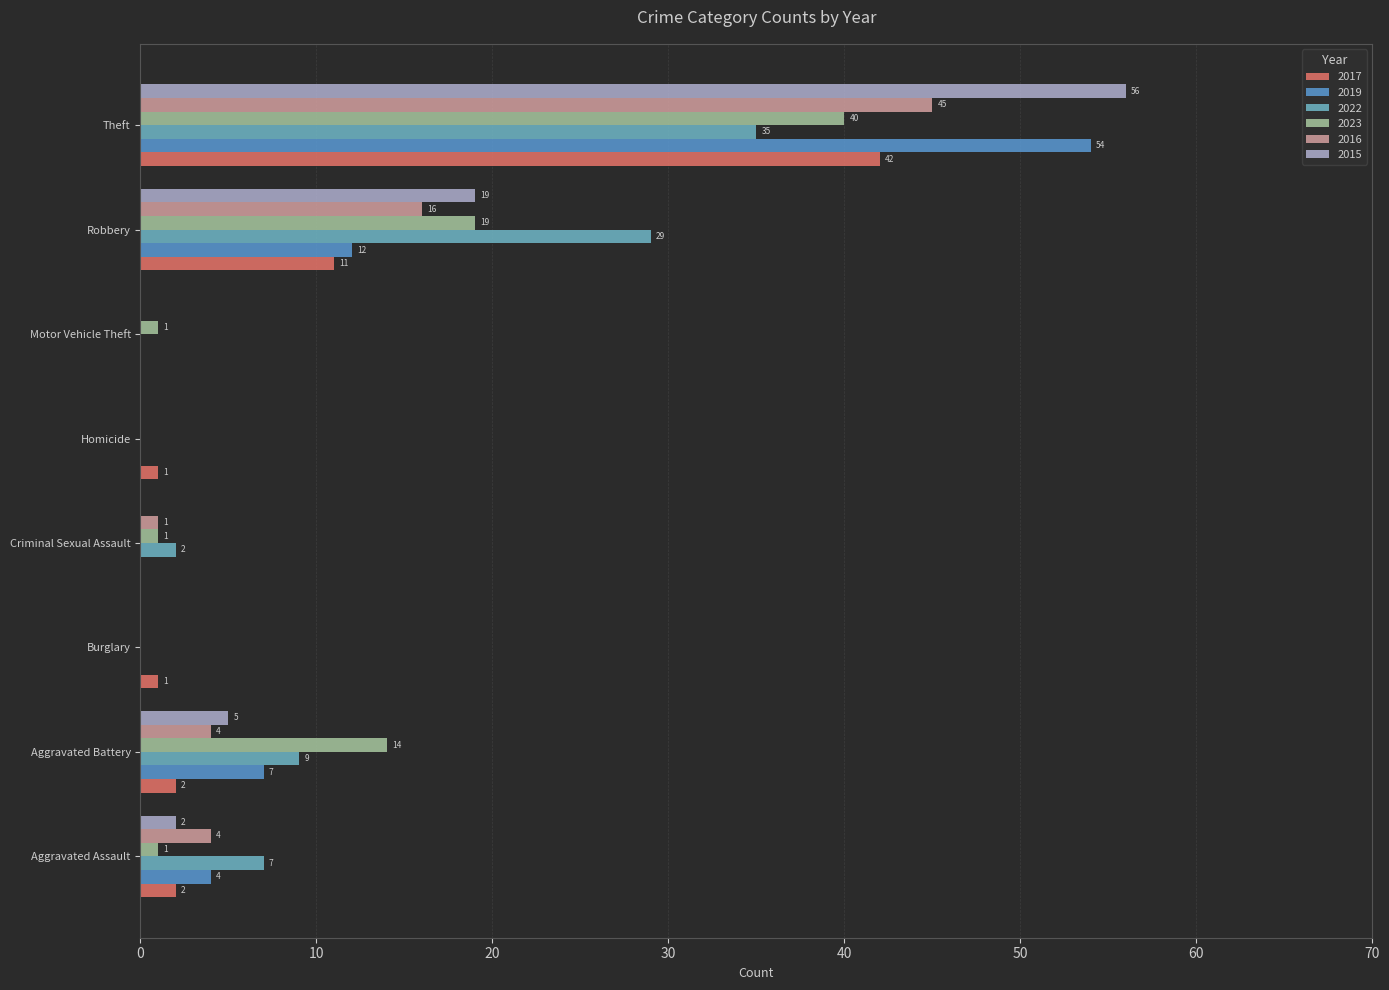

What is the value of the 2016 bar at the 4th from the left?

1